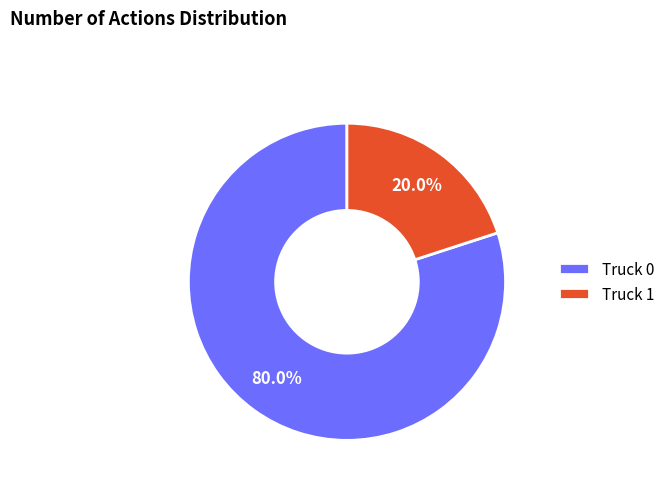

How many segments does this pie chart have?

2